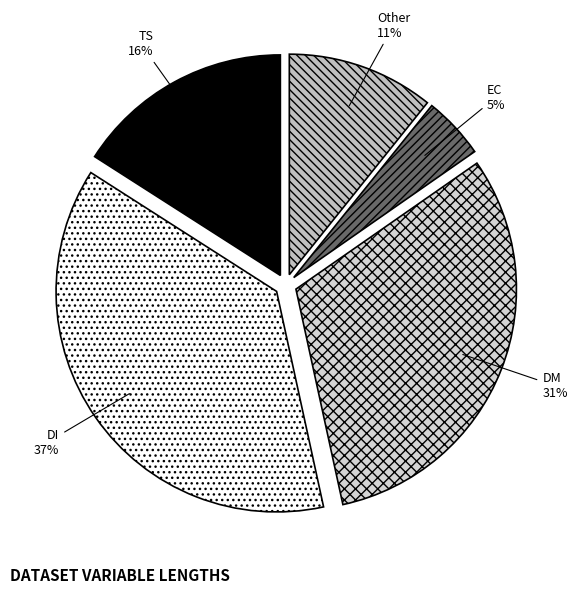

Rank the categories by value from lowest to highest.

EC, Other, TS, DM, DI